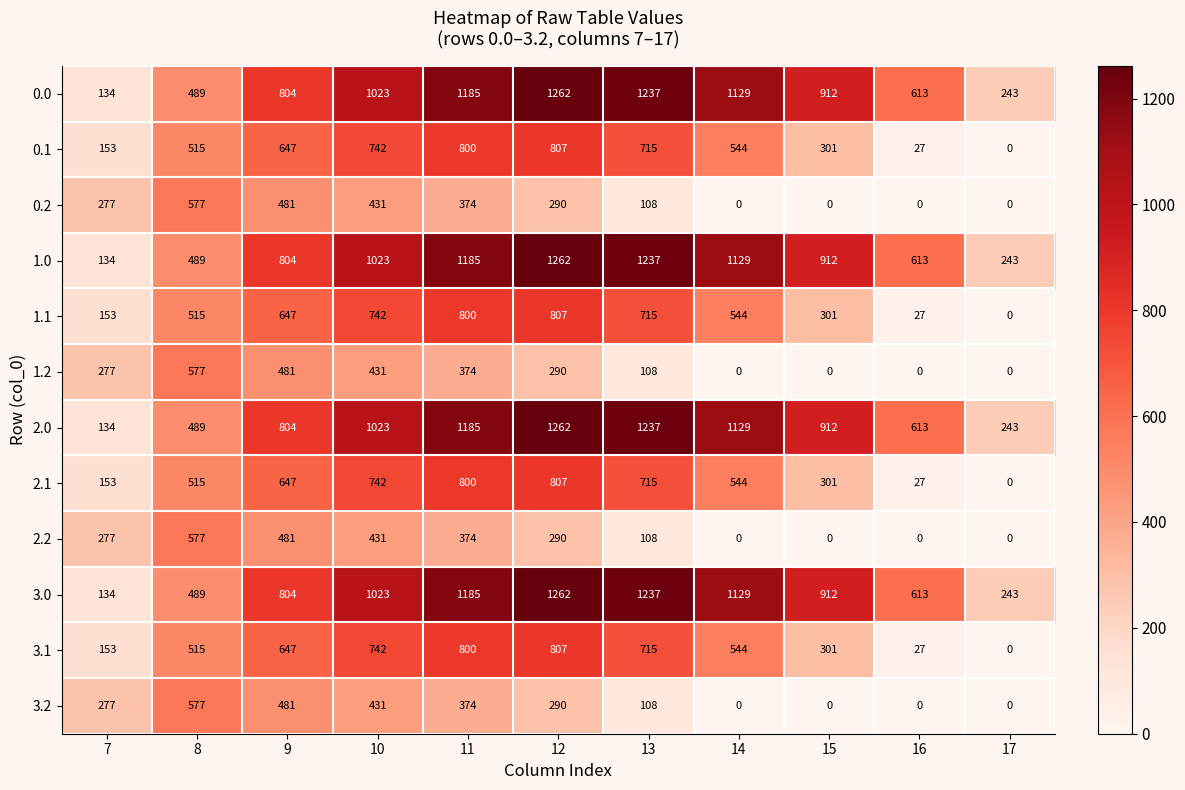

What is the difference between the maximum and minimum values in the 1.2 series?

577